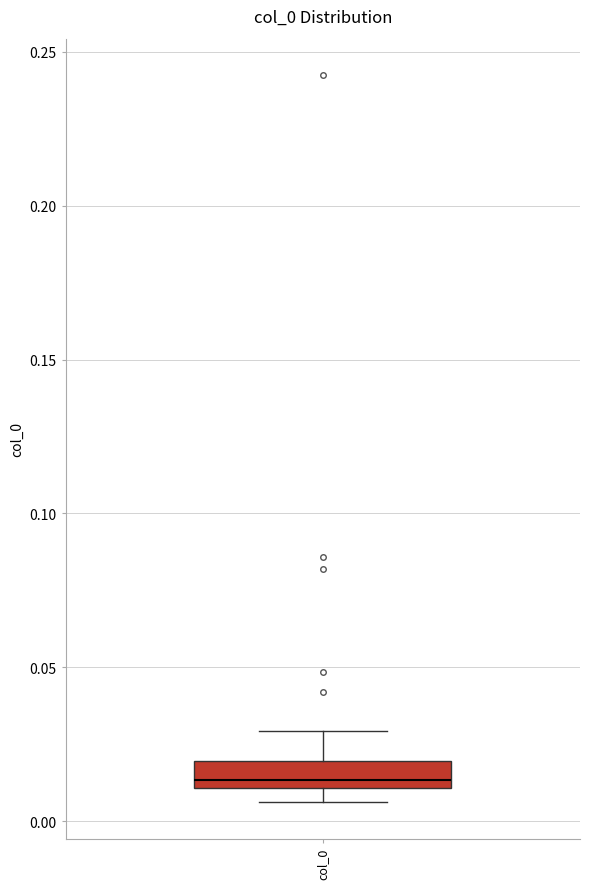

Transcribe this box plot: give where the median line is, the range the box spans, and where the two whiskers end, as read against the y-axis. The values are not printed on the chart, so give them approximately, as read against the axis.

median 0.015, box 0.010 to 0.020, whiskers 0.005 to 0.030